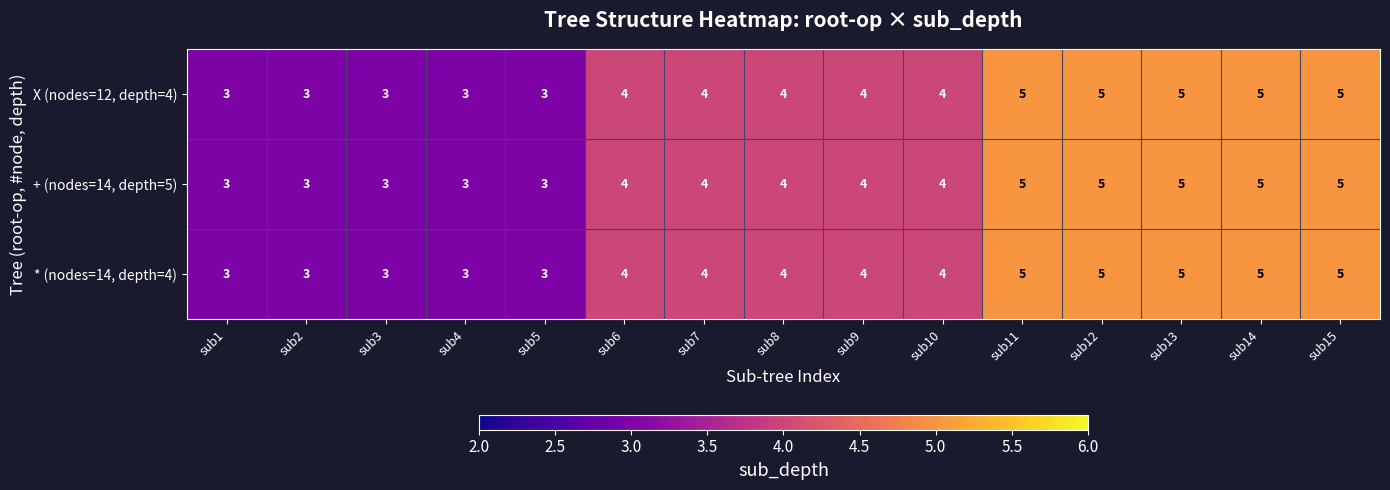

Is the value of + (nodes=14, depth=5) at sub13 greater than the value of X (nodes=12, depth=4) at sub10?

Yes